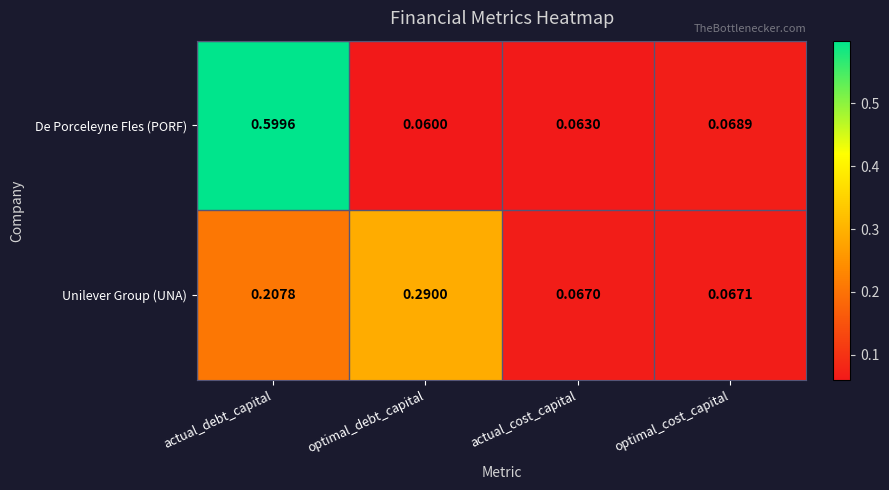

At which category is the sum across all series the highest?

actual_debt_capital